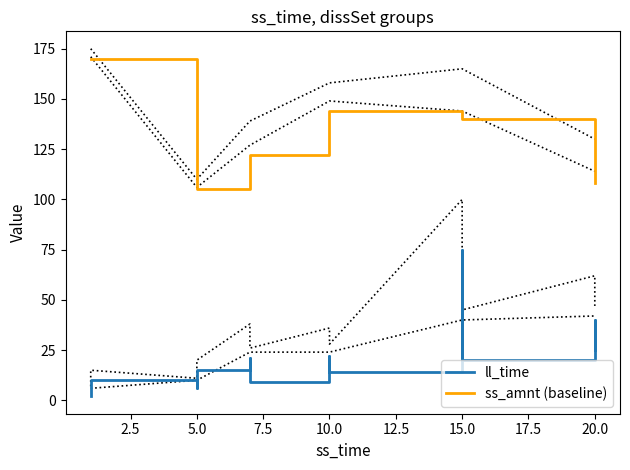

Which series changed the most between 0.0 and 15.0?

ss_amnt (baseline)